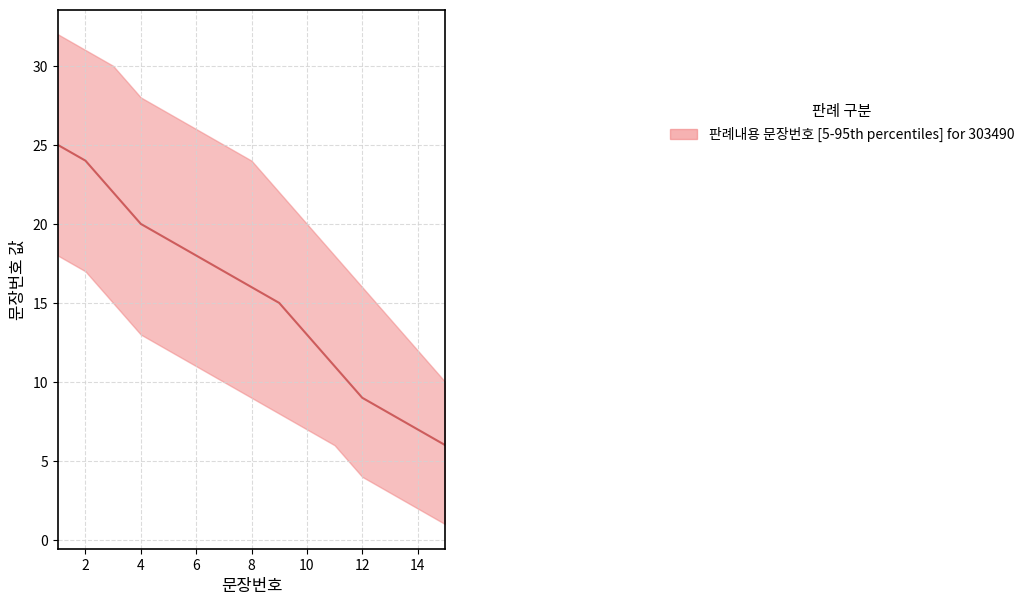

True or false: upper has a value of 15 at 15.

False